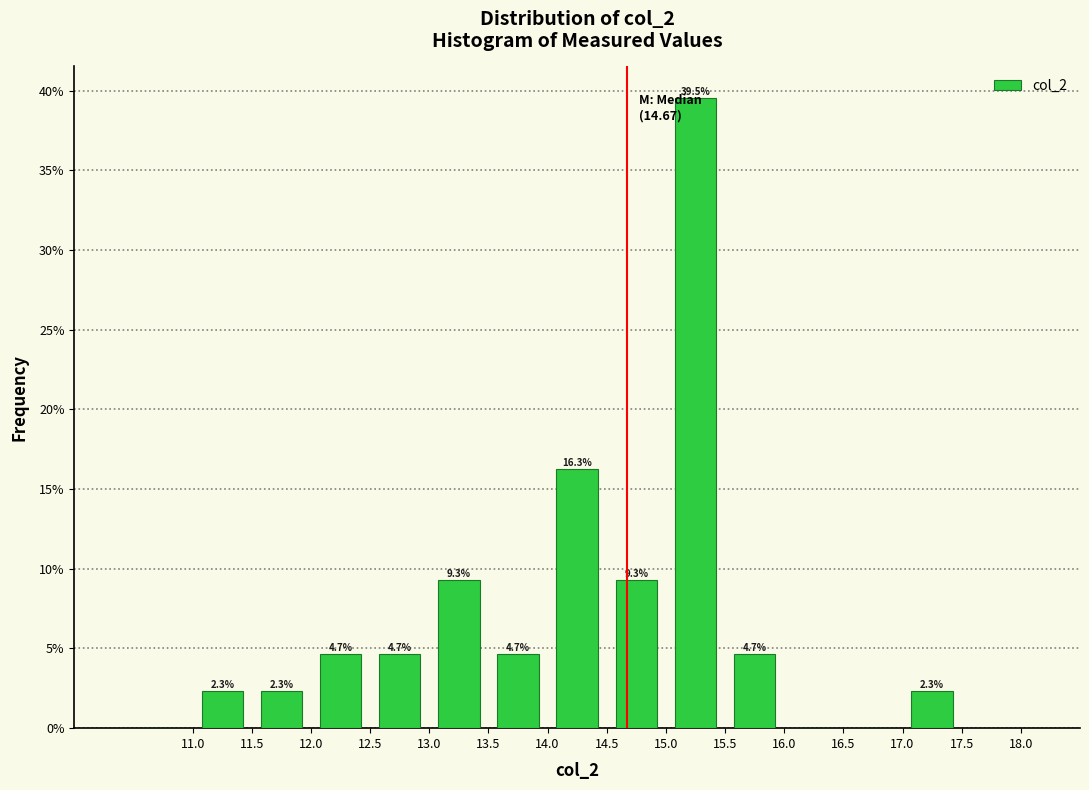

Over which range of the x-axis is the bar tallest?

15.0 to 15.5